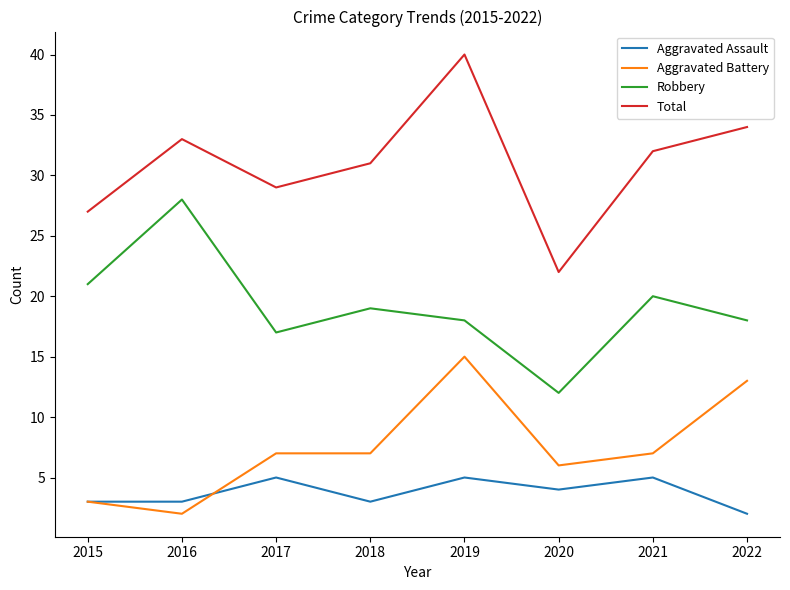

What is the average value of the Aggravated Battery series?

8